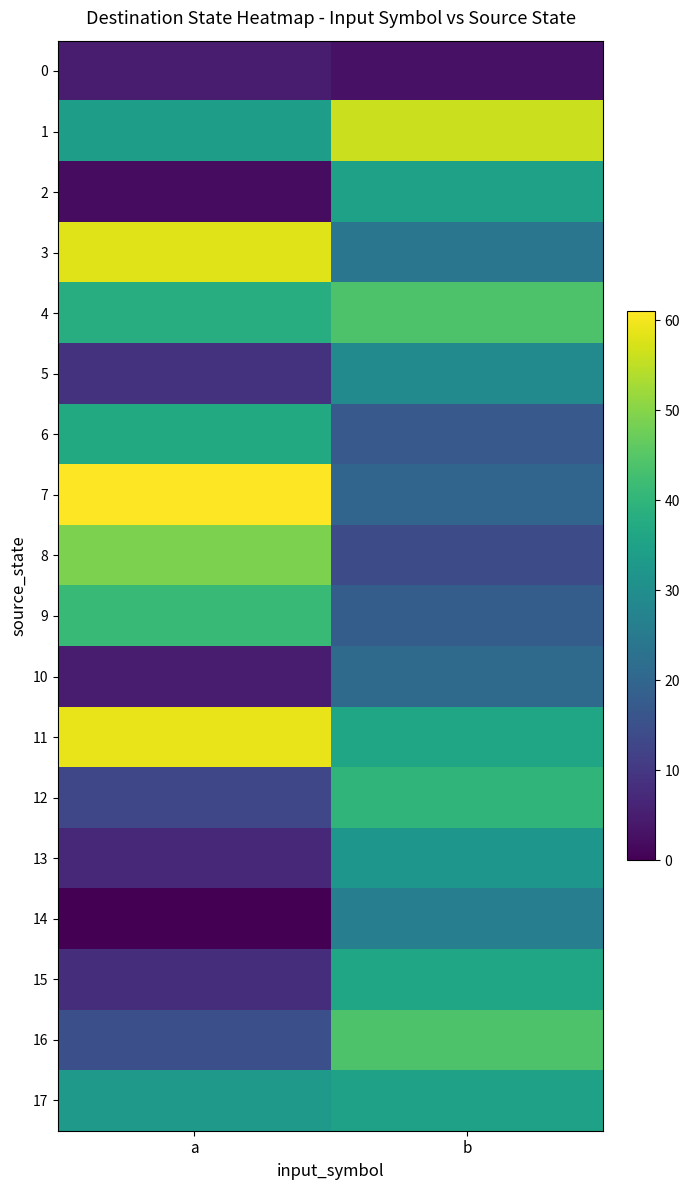

At which category does the chart reach its peak across all series?

a